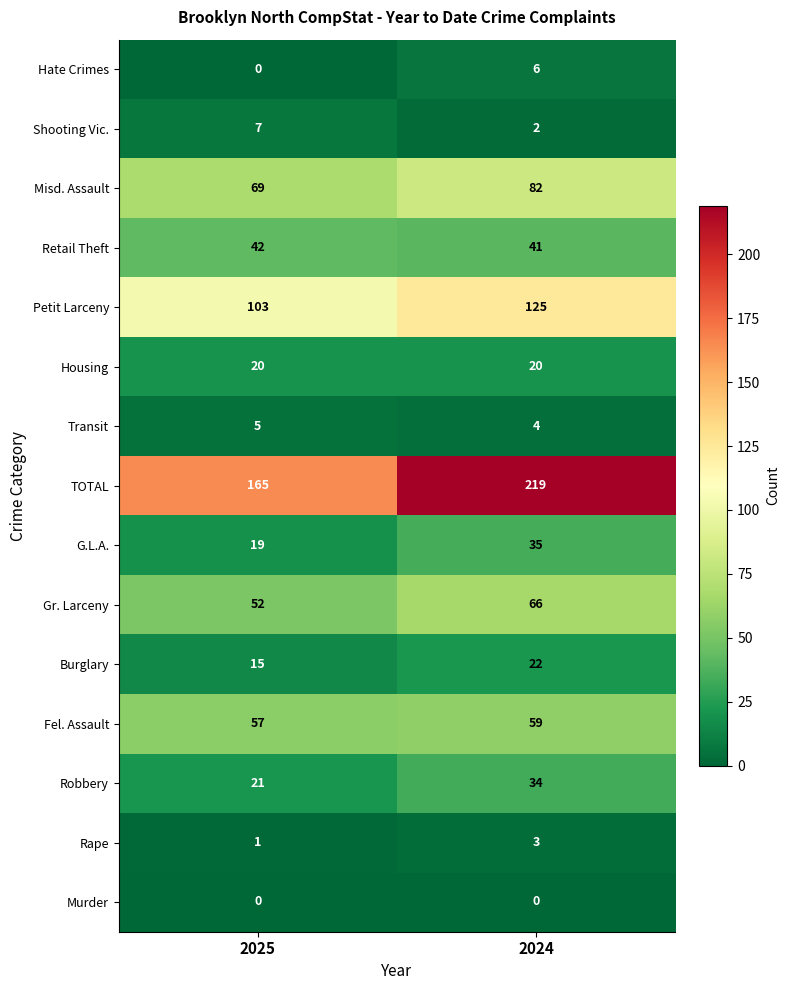

List the series in order of their peak value, lowest first.

Murder, Rape, Transit, Hate Crimes, Shooting Vic., Housing, Burglary, Robbery, G.L.A., Retail Theft, Fel. Assault, Gr. Larceny, Misd. Assault, Petit Larceny, TOTAL